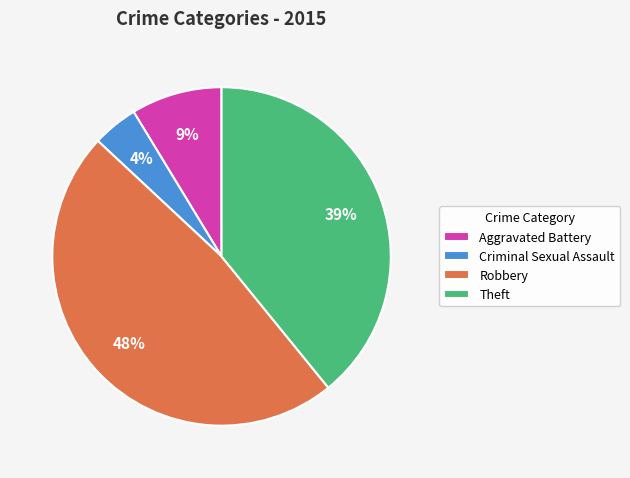

Rank the categories by value from highest to lowest.

Robbery, Theft, Aggravated Battery, Criminal Sexual Assault